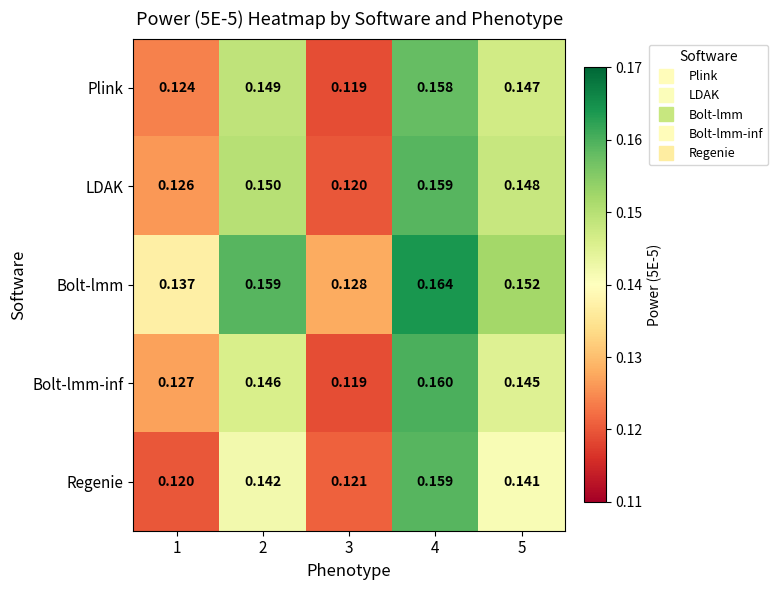

Which series changed the most between 2 and 4?

Regenie